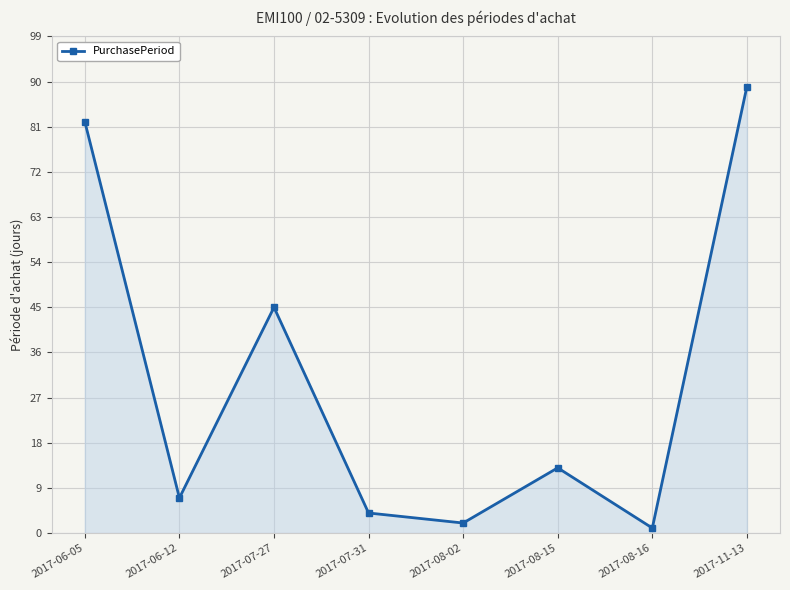

What is the value of the 6th point from the left?

13